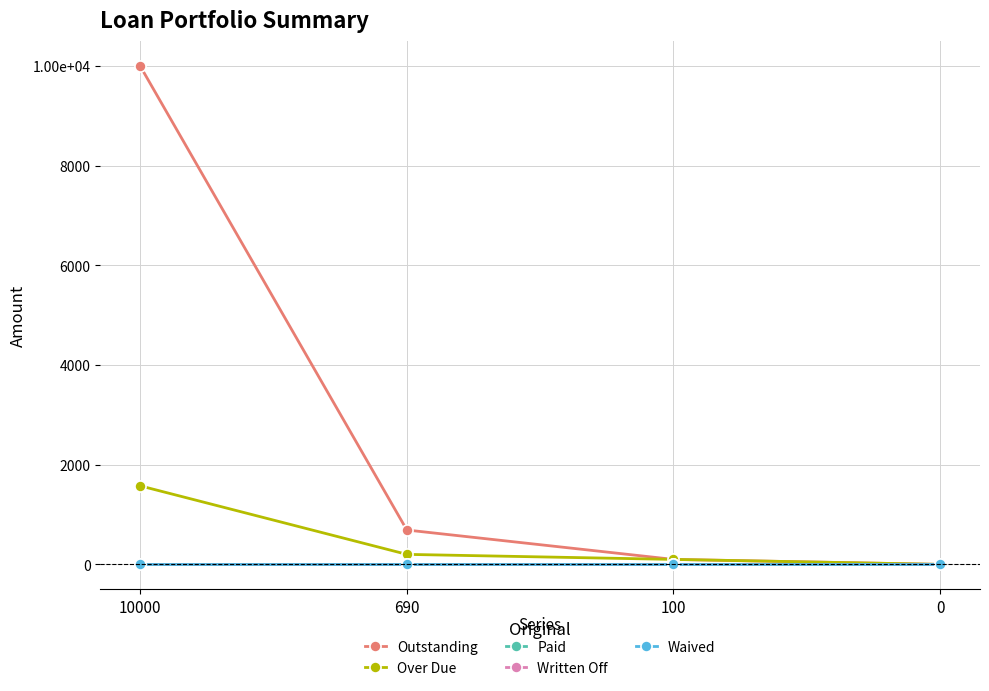

Is this an area chart (filled region under the line)?

No